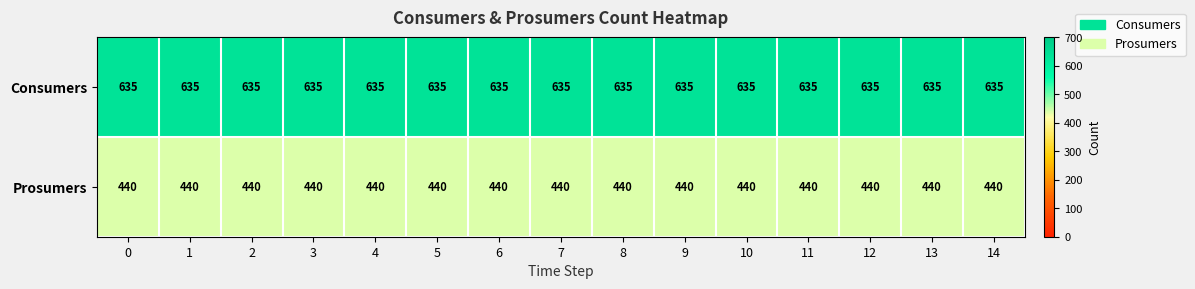

At how many categories does at least one series exceed 558?

15